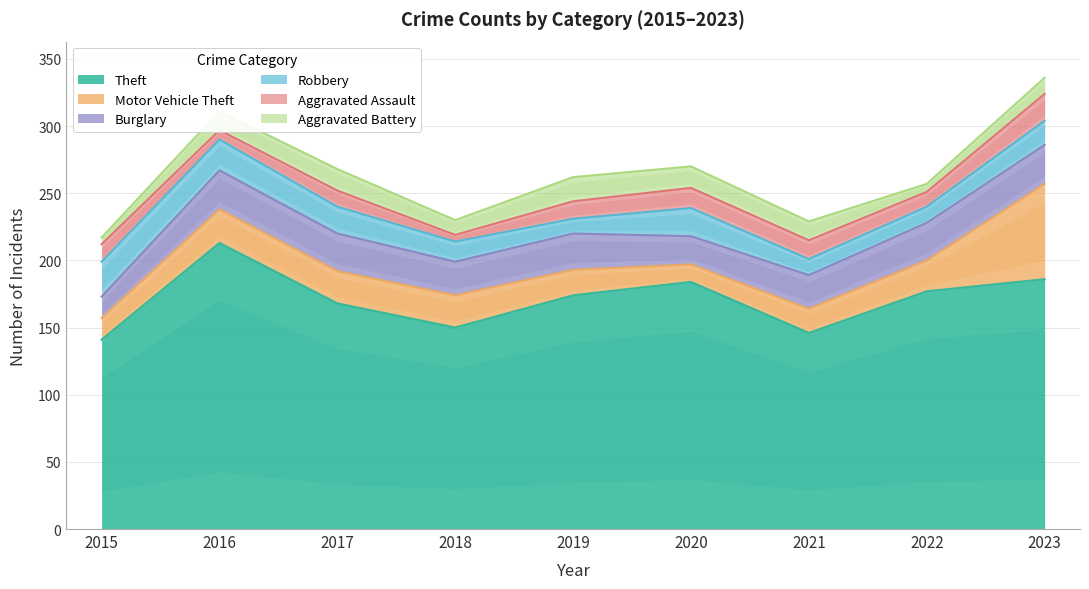

How many distinct data groups are displayed?

6